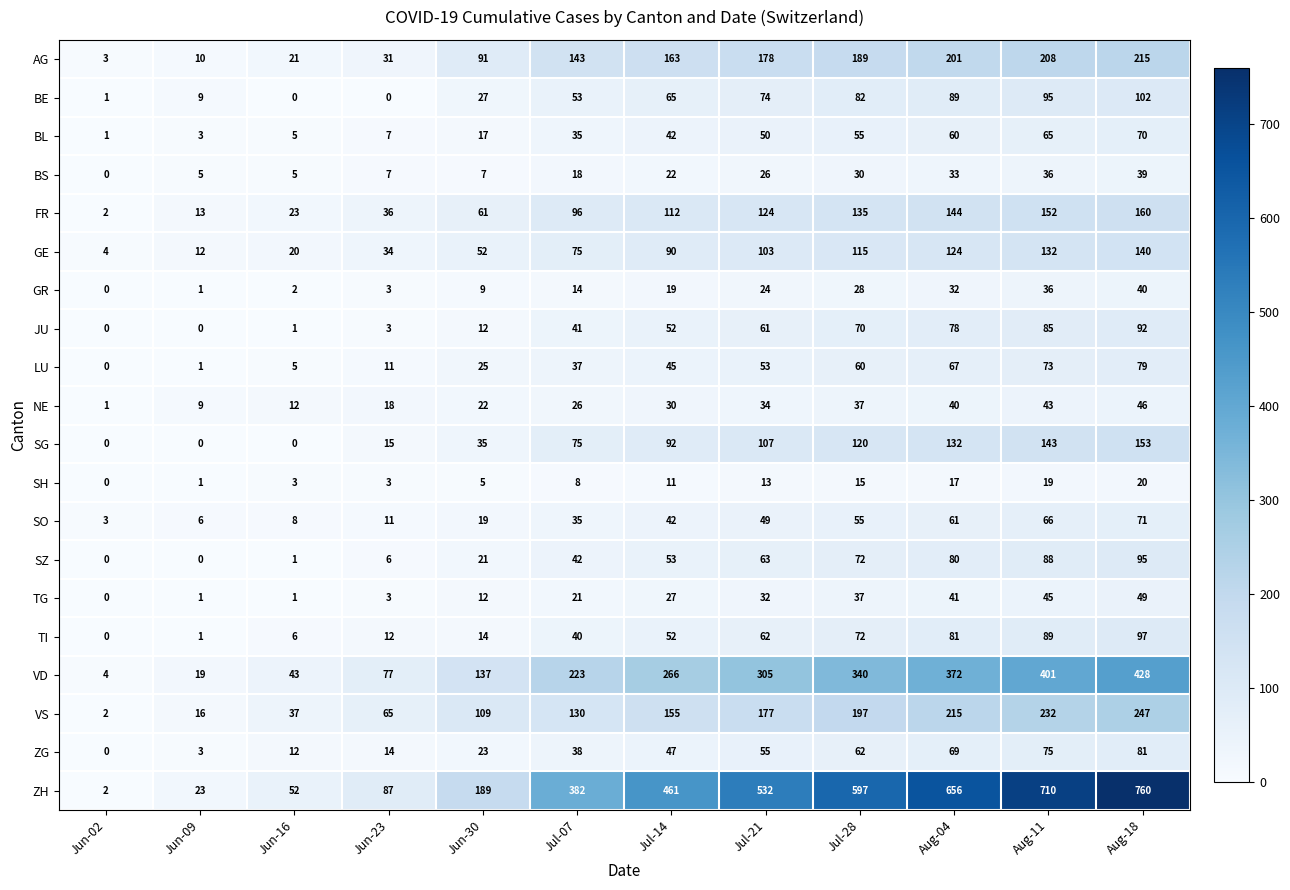

At which label is NE closest to 23?

Jun-30